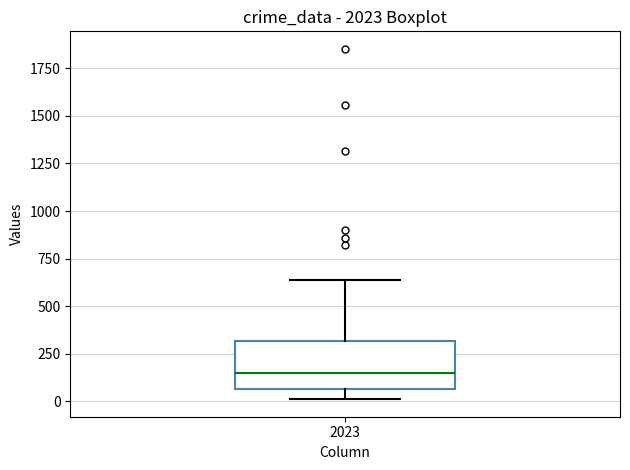

Read this box plot against the y-axis: the position of the median line, the range covered by the box, and the ends of both whiskers. The values are not printed on the chart, so give them approximately, as read against the axis.

median 150, box 50 to 300, whiskers 0 to 650